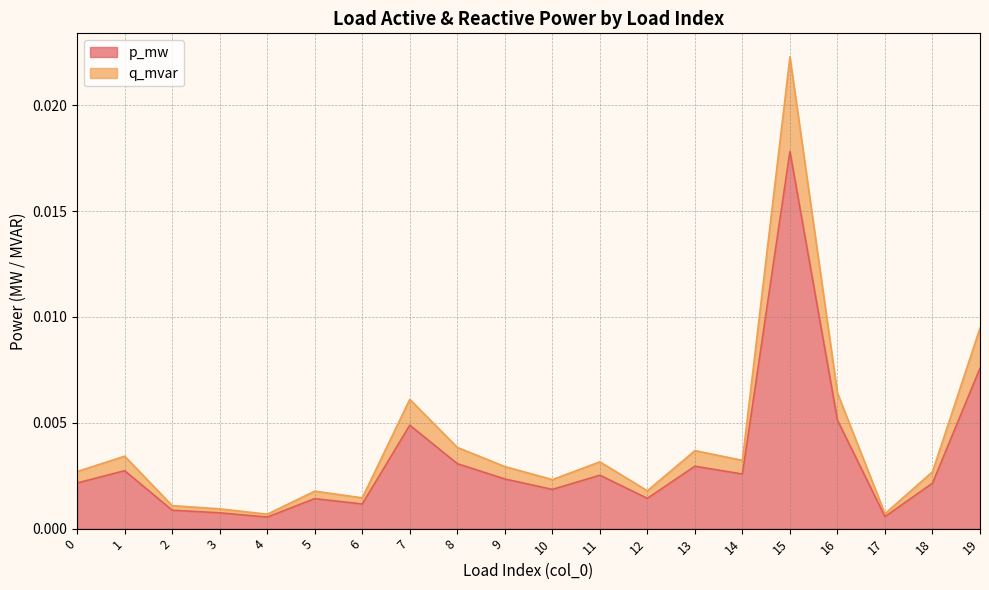

What are all the series names shown in the legend?

p_mw, q_mvar